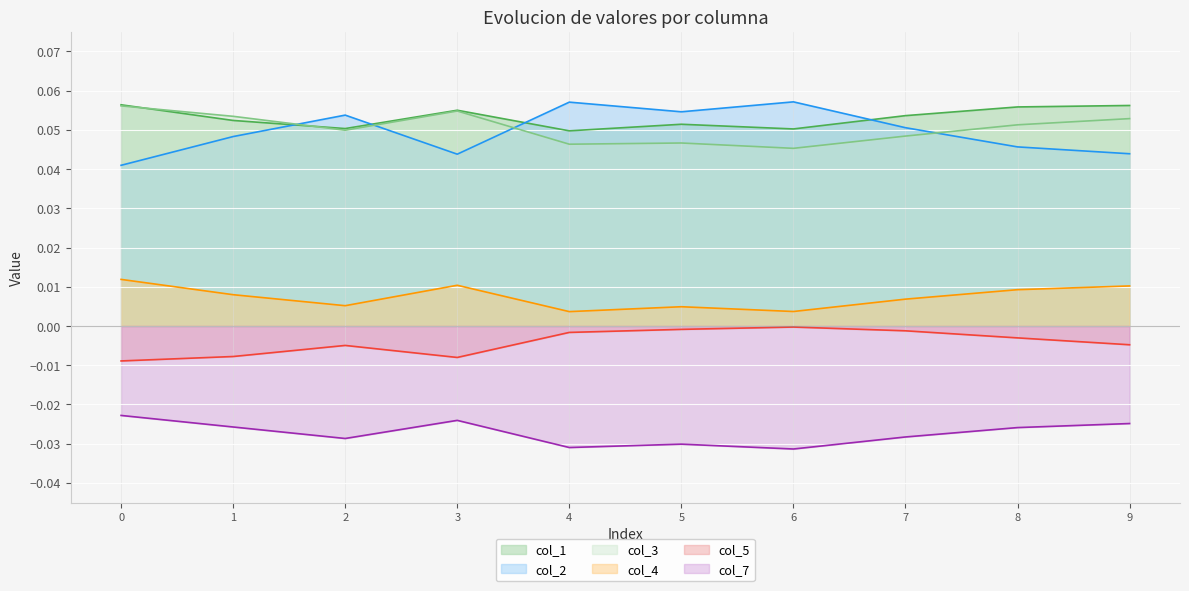

What are all the series names shown in the legend?

col_1, col_2, col_3, col_4, col_5, col_7